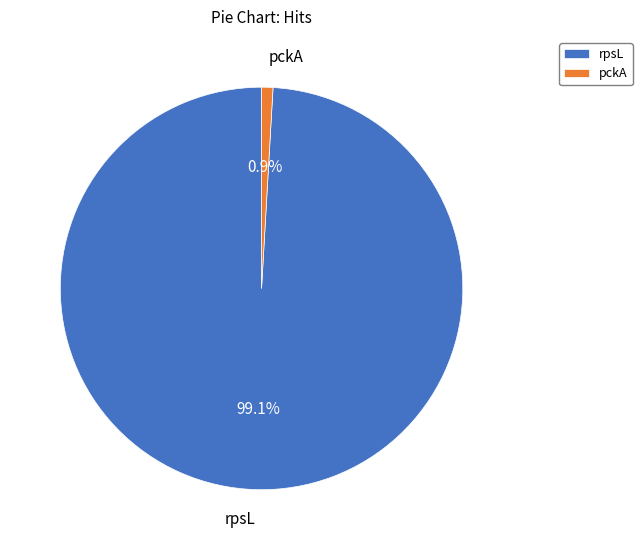

How many slices are in this pie chart?

2